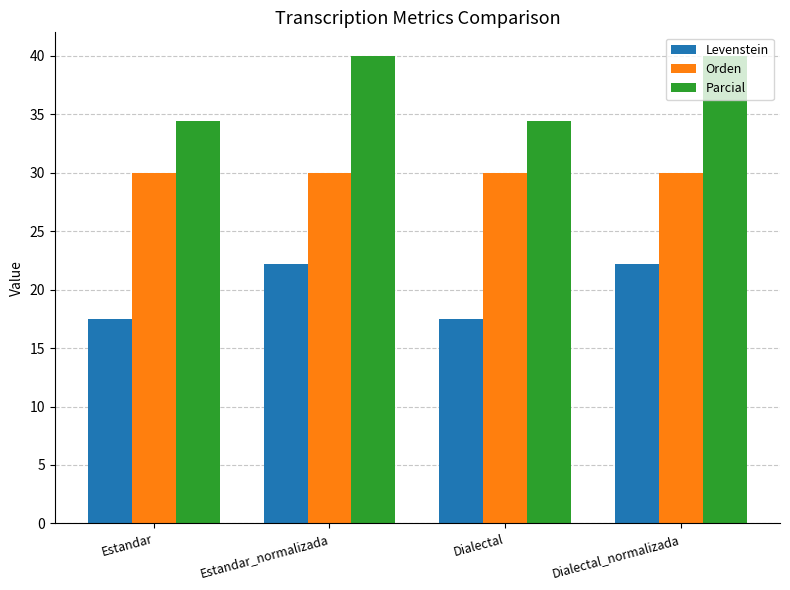

What is the label of the 4th bar from the left?

Dialectal_normalizada